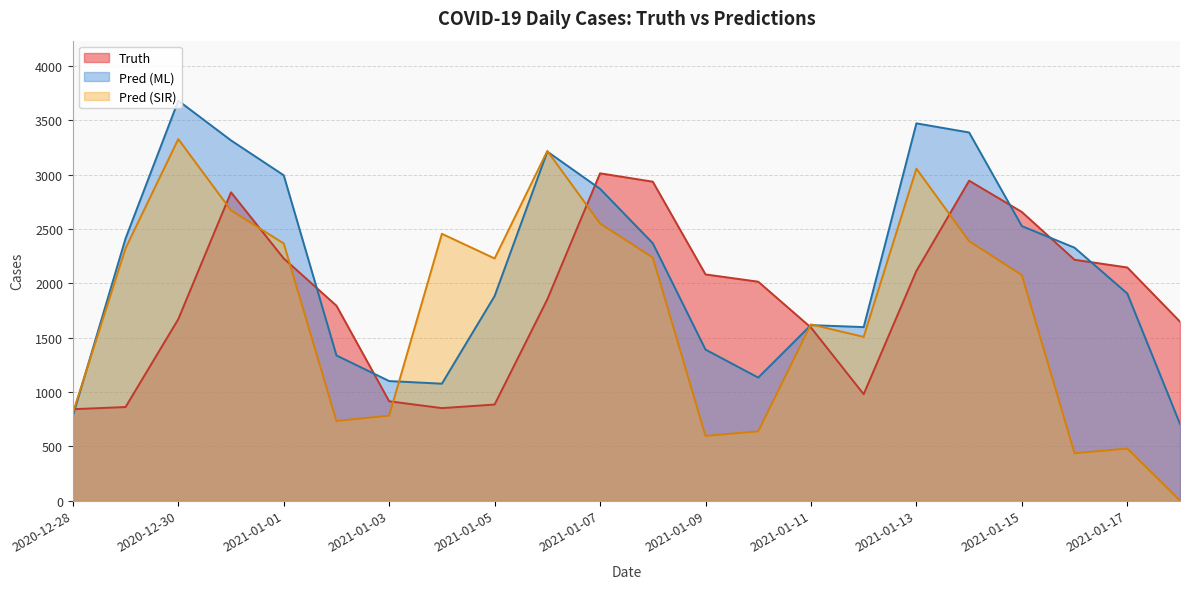

How many lines are shown in the chart?

3